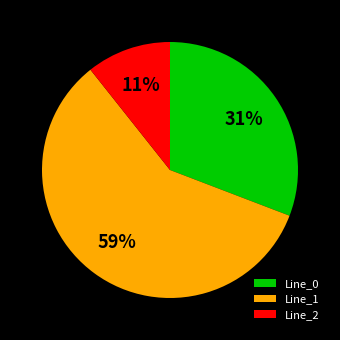

To the nearest percent, what portion does Line_0 represent?

31%